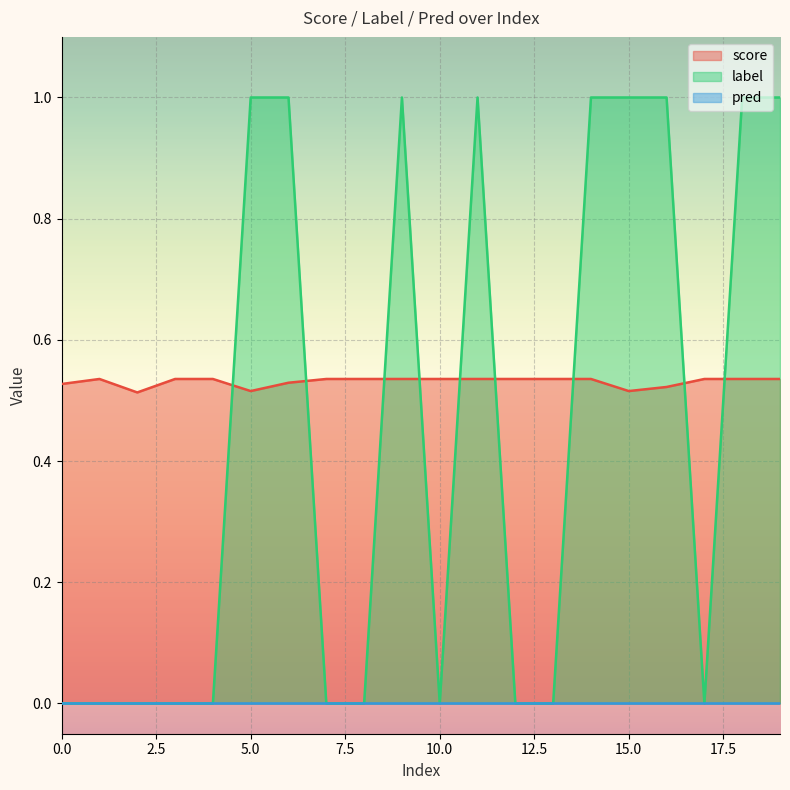

How many positive values does the label series have?

9